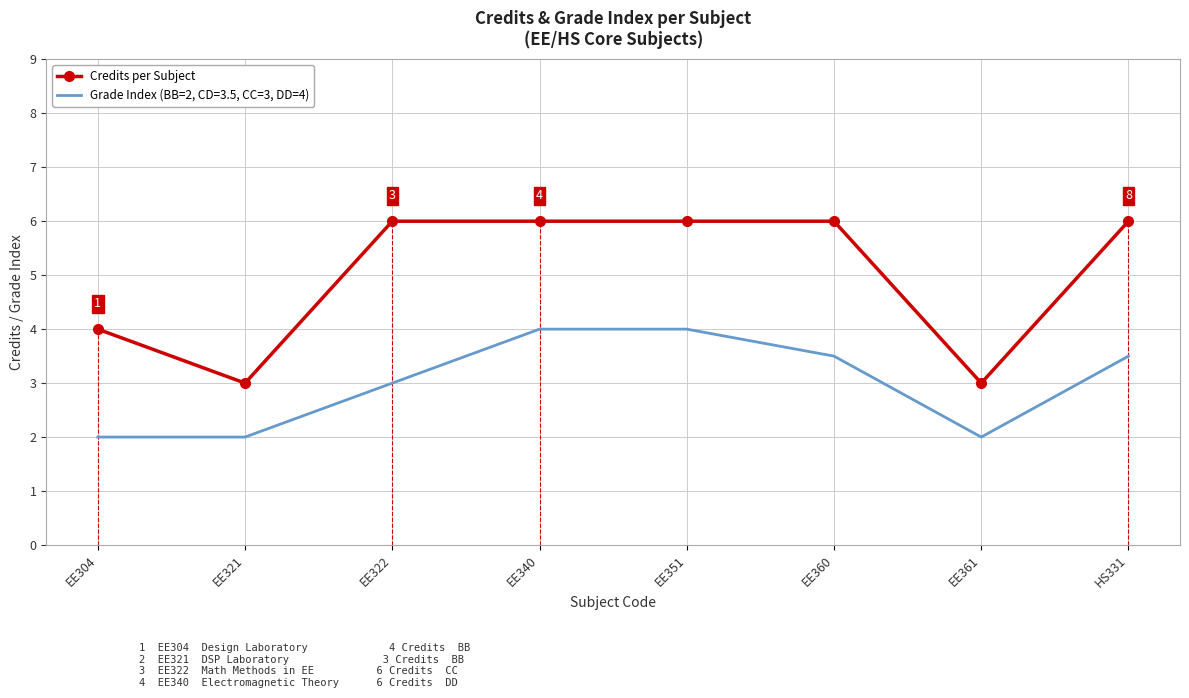

The value of Credits per Subject at EE340 is 10.7. True or false?

False